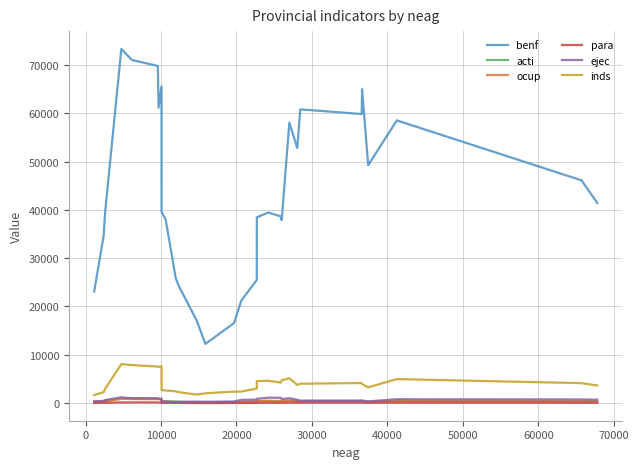

Which series has the largest range (max minus min)?

benf